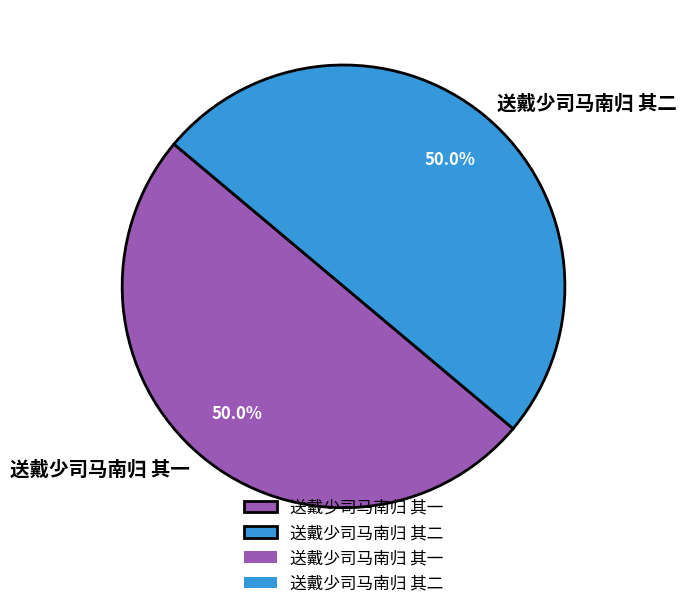

How much of the chart is everything except 送戴少司马南归 其二?

50.0%